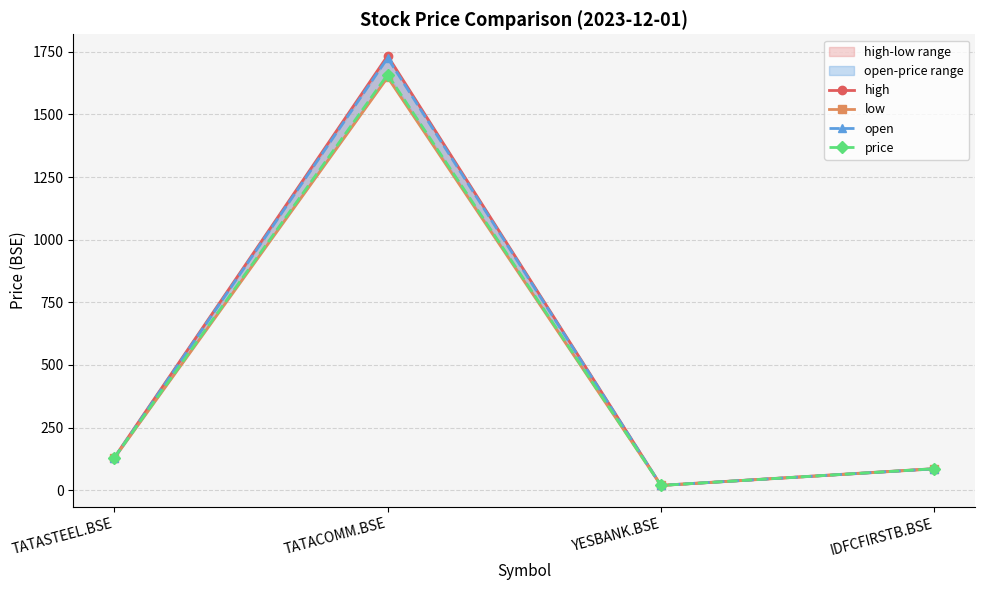

Is the value of high at TATACOMM.BSE greater than the value of low at TATACOMM.BSE?

Yes